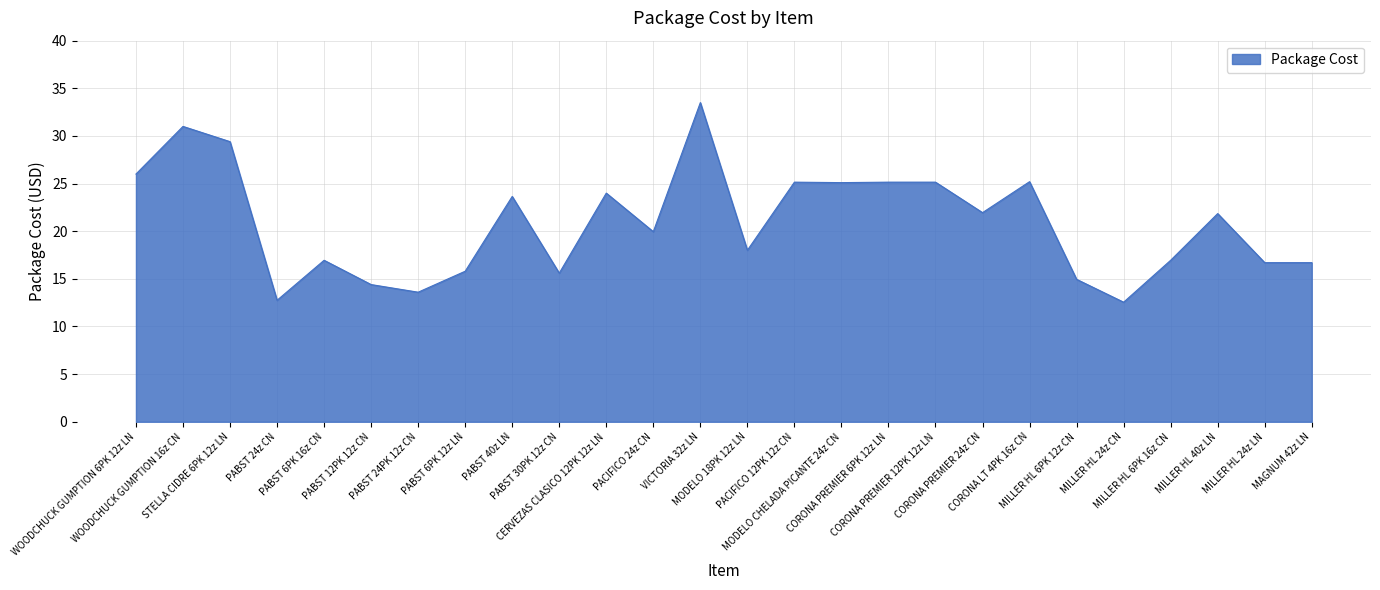

At which category does the data reach its first local valley?

PABST 24z CN